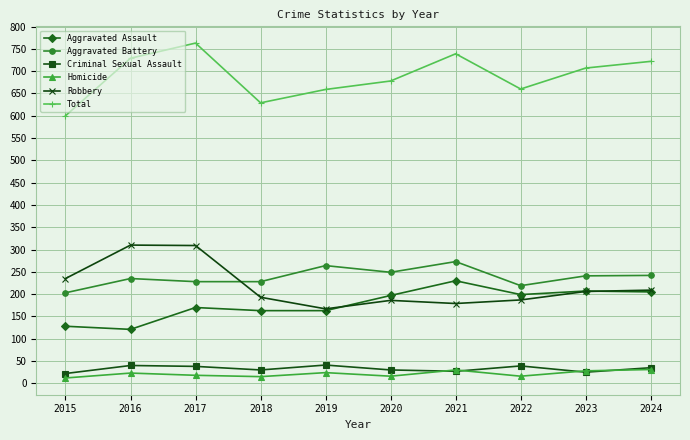

What is the minimum value for Aggravated Assault?

121